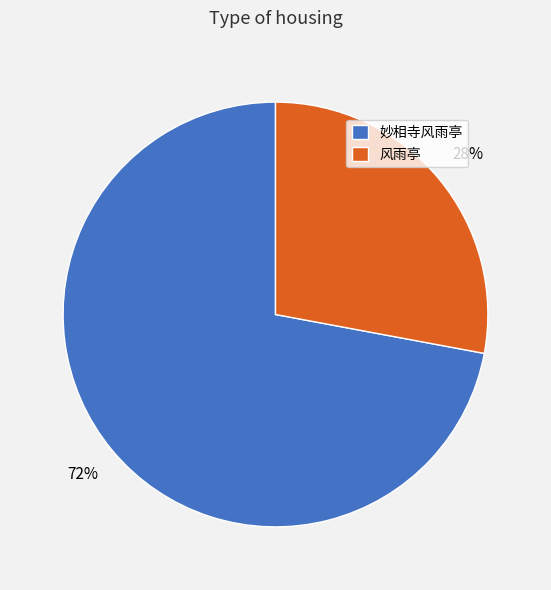

How many slices are in this pie chart?

2